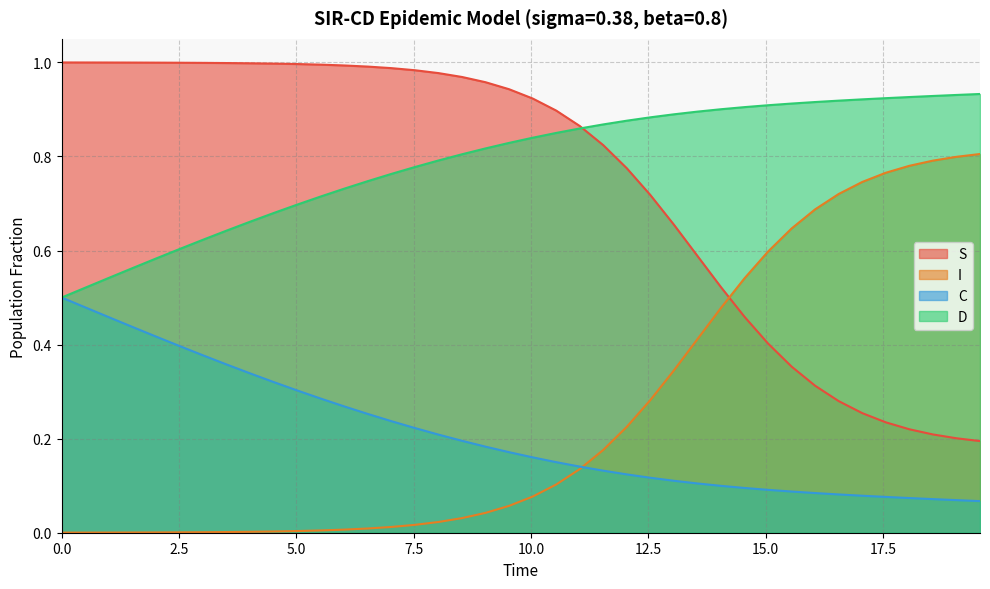

Which series has the largest total across all categories?

D